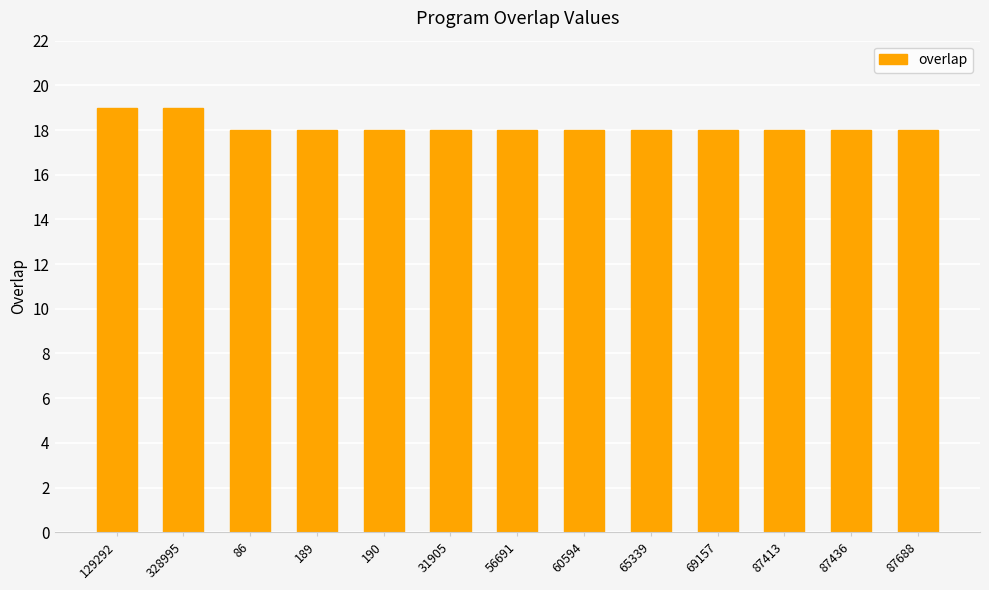

What is the ratio of the value at 328995 to the value at 190?

1.1